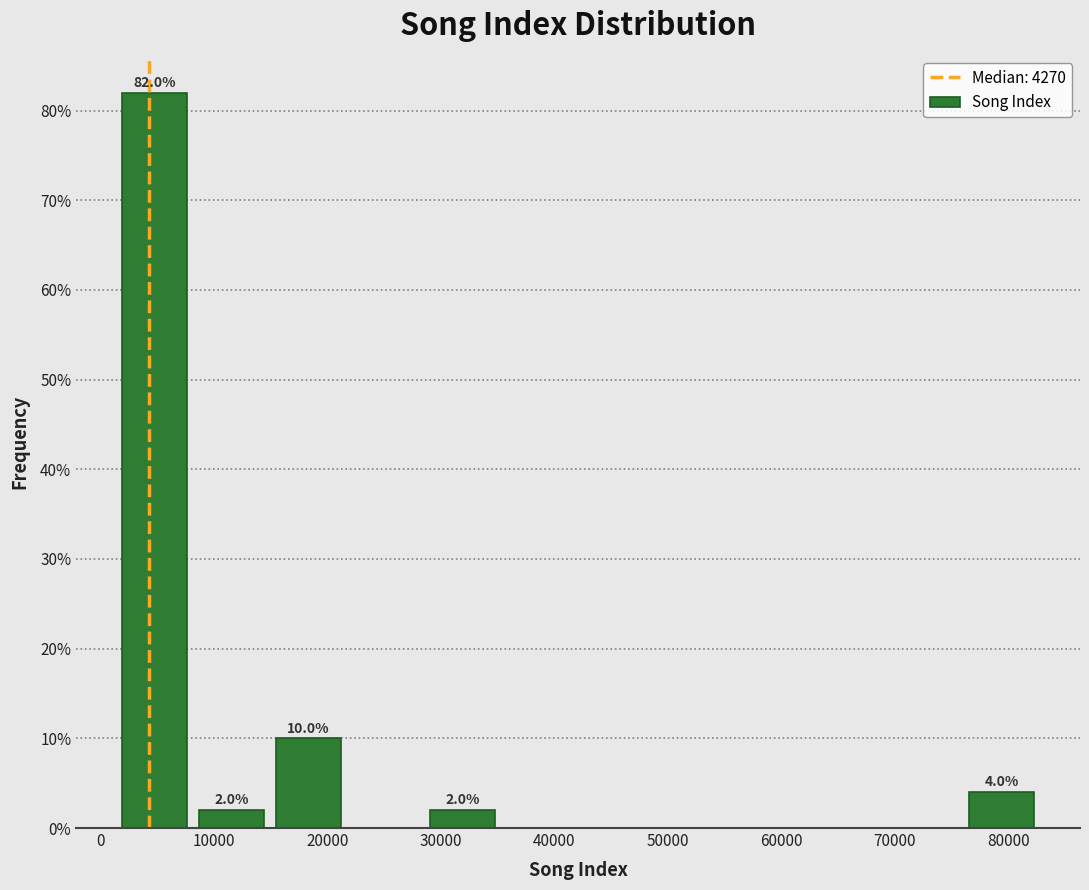

Which range on the x-axis has the tallest bar?

1000 to 8000